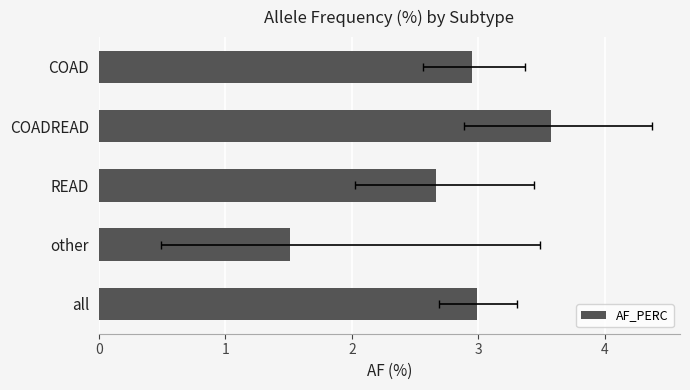

What is the difference between the second highest and second lowest values?

0.3